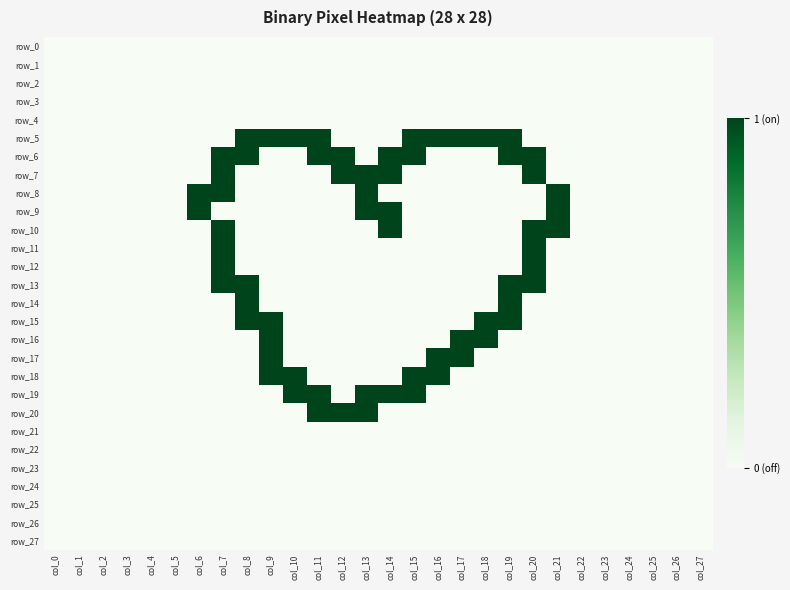

Is it true that row_21 equals 0 at col_6?

True